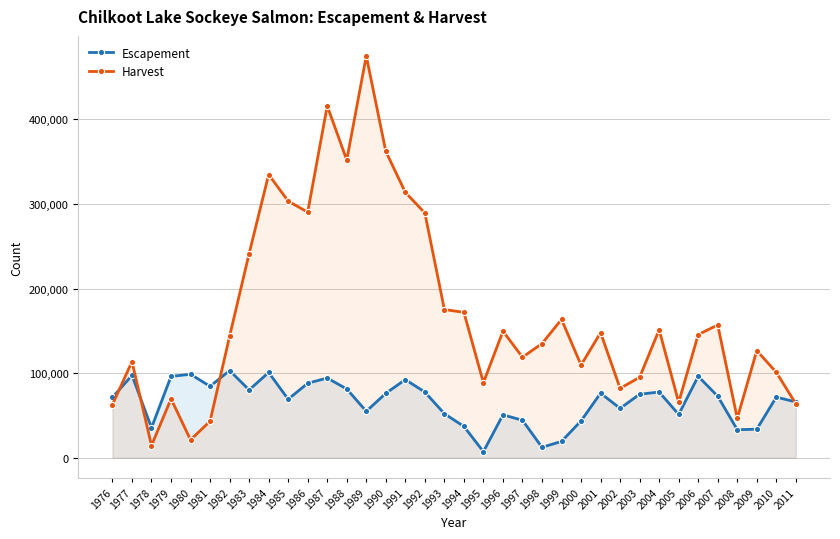

Is the value of Harvest at 1990 greater than the value of Escapement at 1993?

Yes